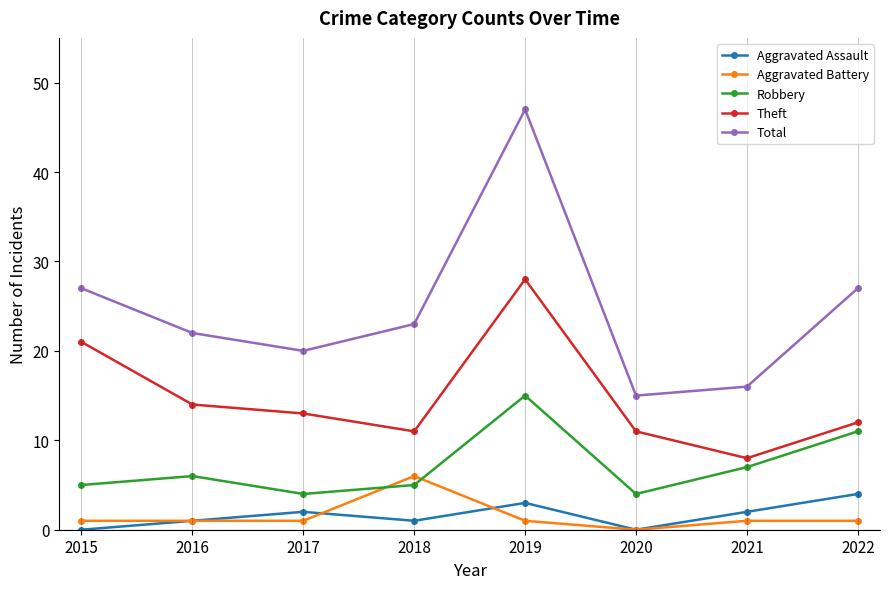

What is the approximate value of Robbery at 2020?

4